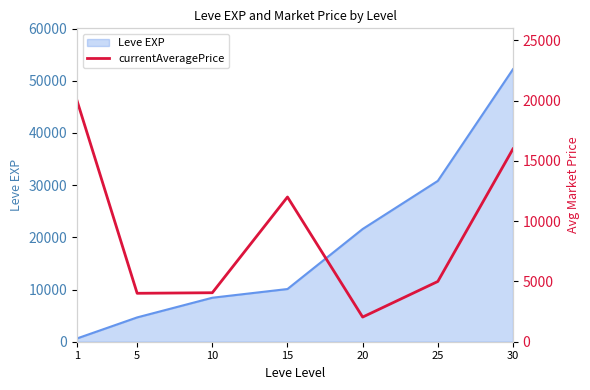

Rank the categories by Leve EXP value from highest to lowest.

30, 25, 20, 15, 10, 5, 1